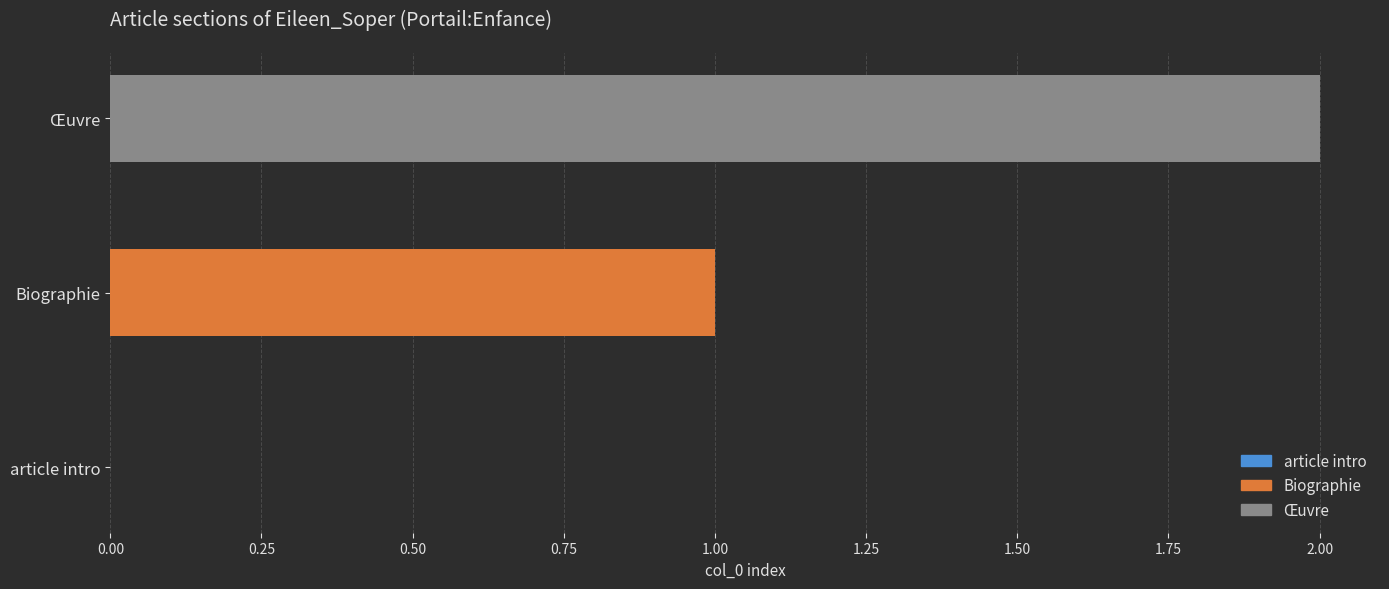

What is the change in value from Biographie to Œuvre?

+1